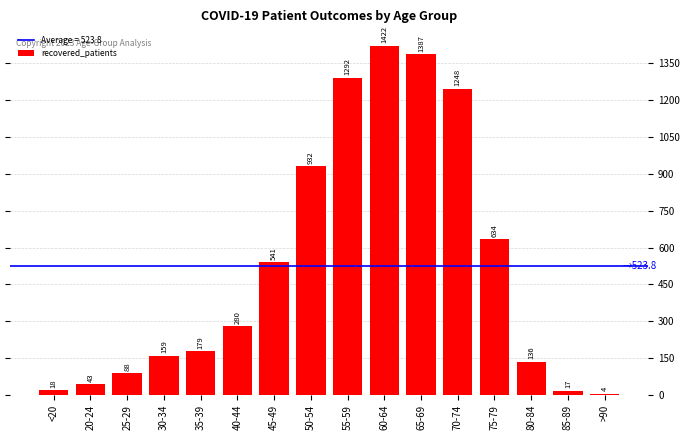

True or false: the data shows 18 at <20.

True